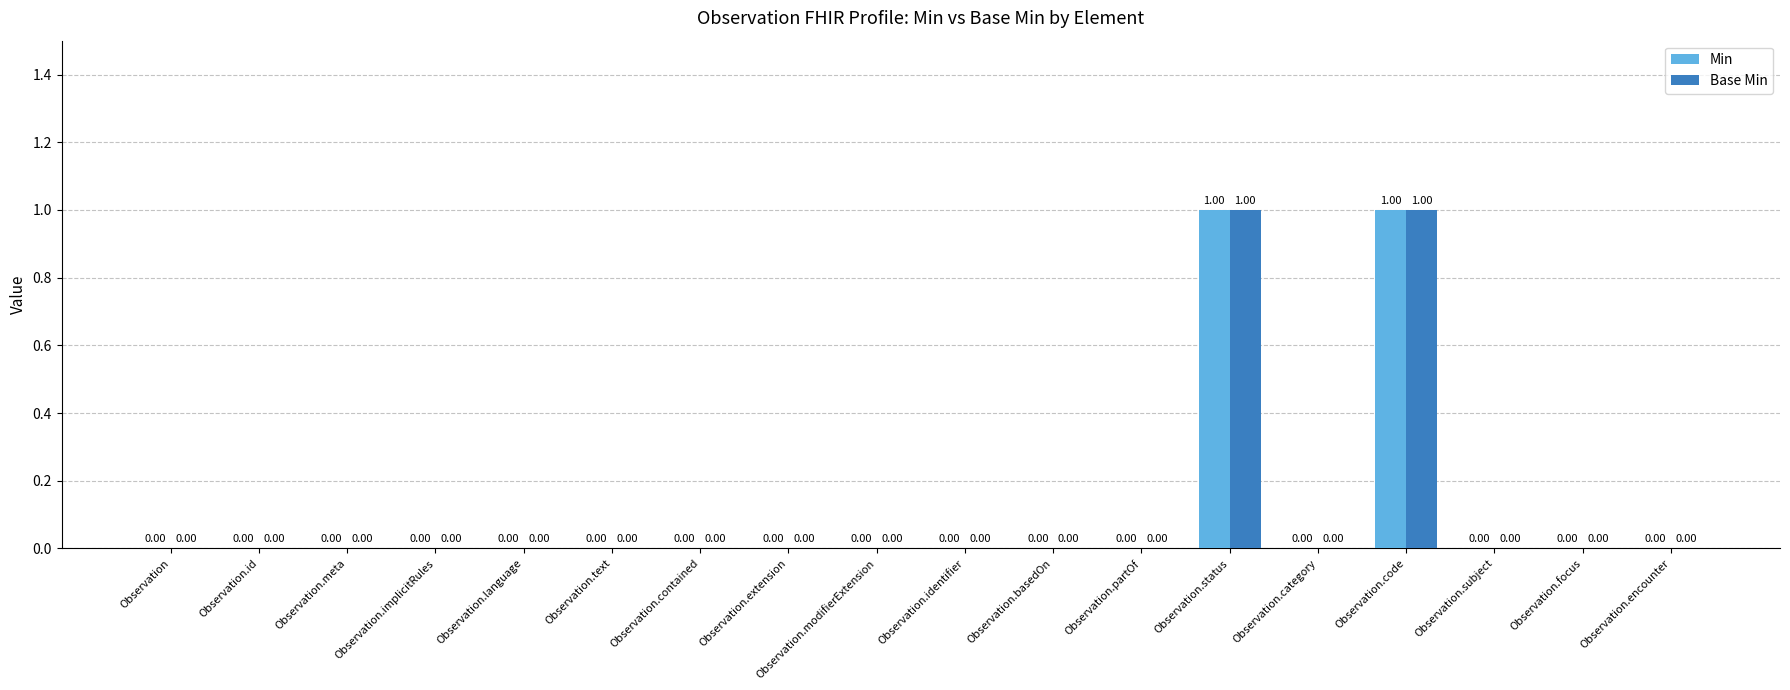

Does the chart contain stacked bars?

No